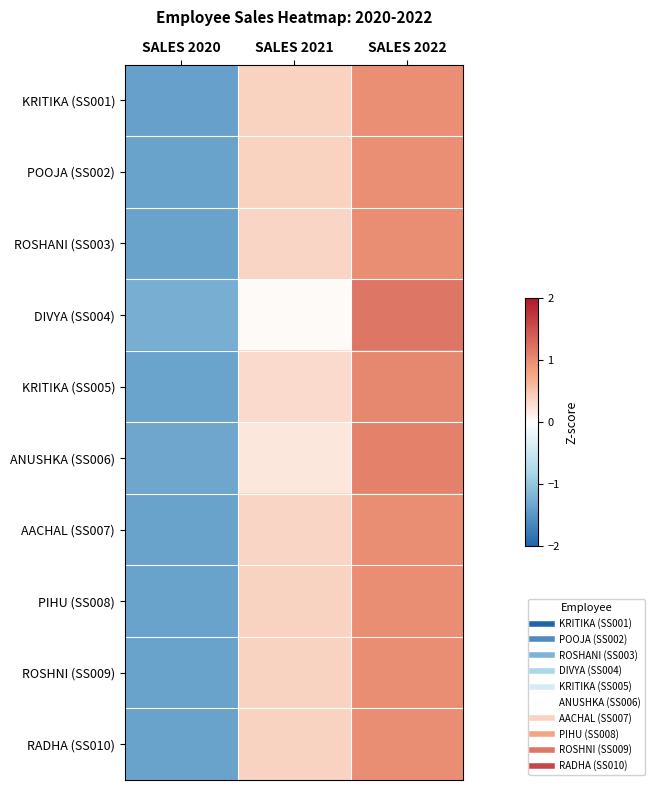

Which category has the lowest value across all series?

SALES 2020